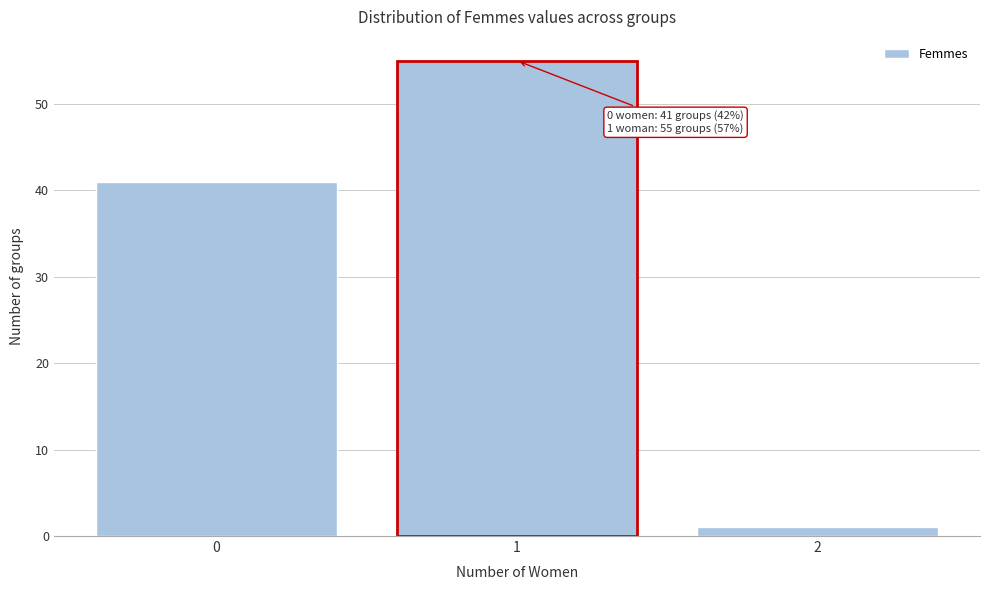

Reading right to left, extract all data points from this chart.

1	55	41